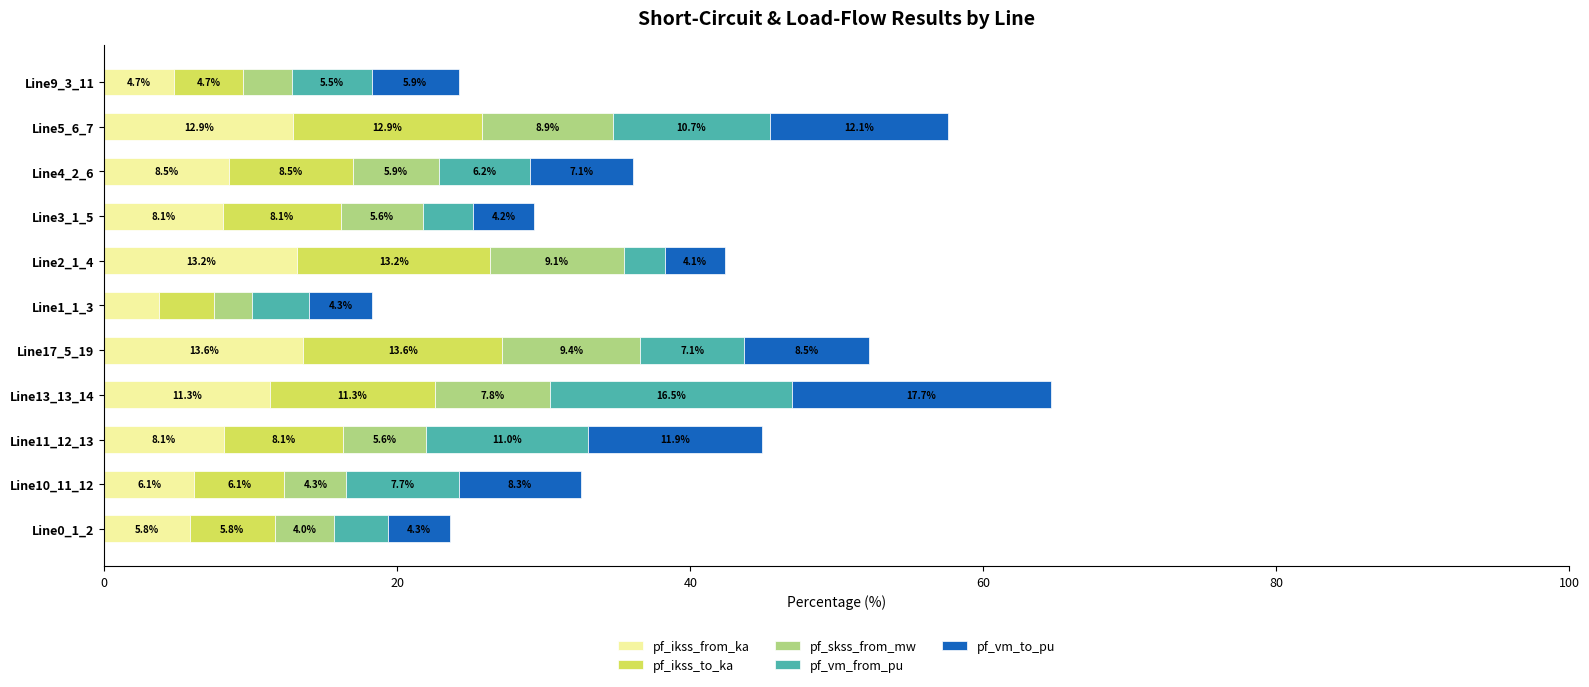

Which category has the lowest value in the pf_ikss_from_ka series?

Line1_1_3